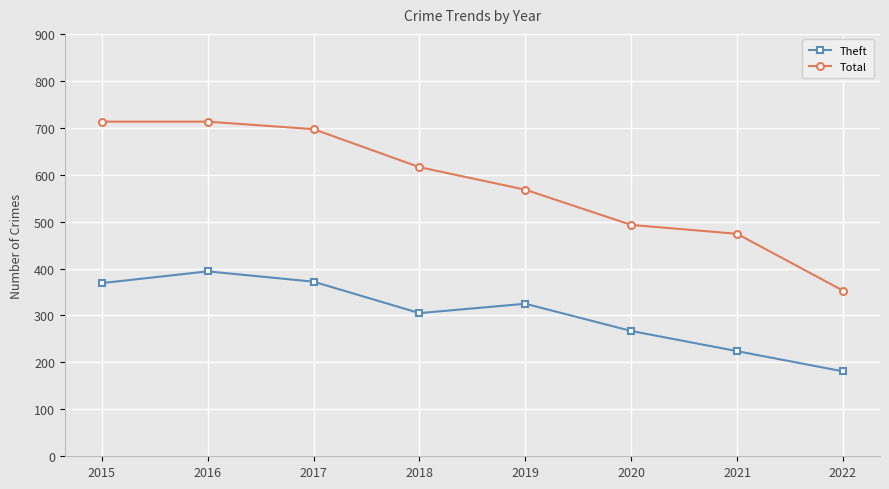

Rank the series by their maximum value, from highest to lowest.

Total, Theft